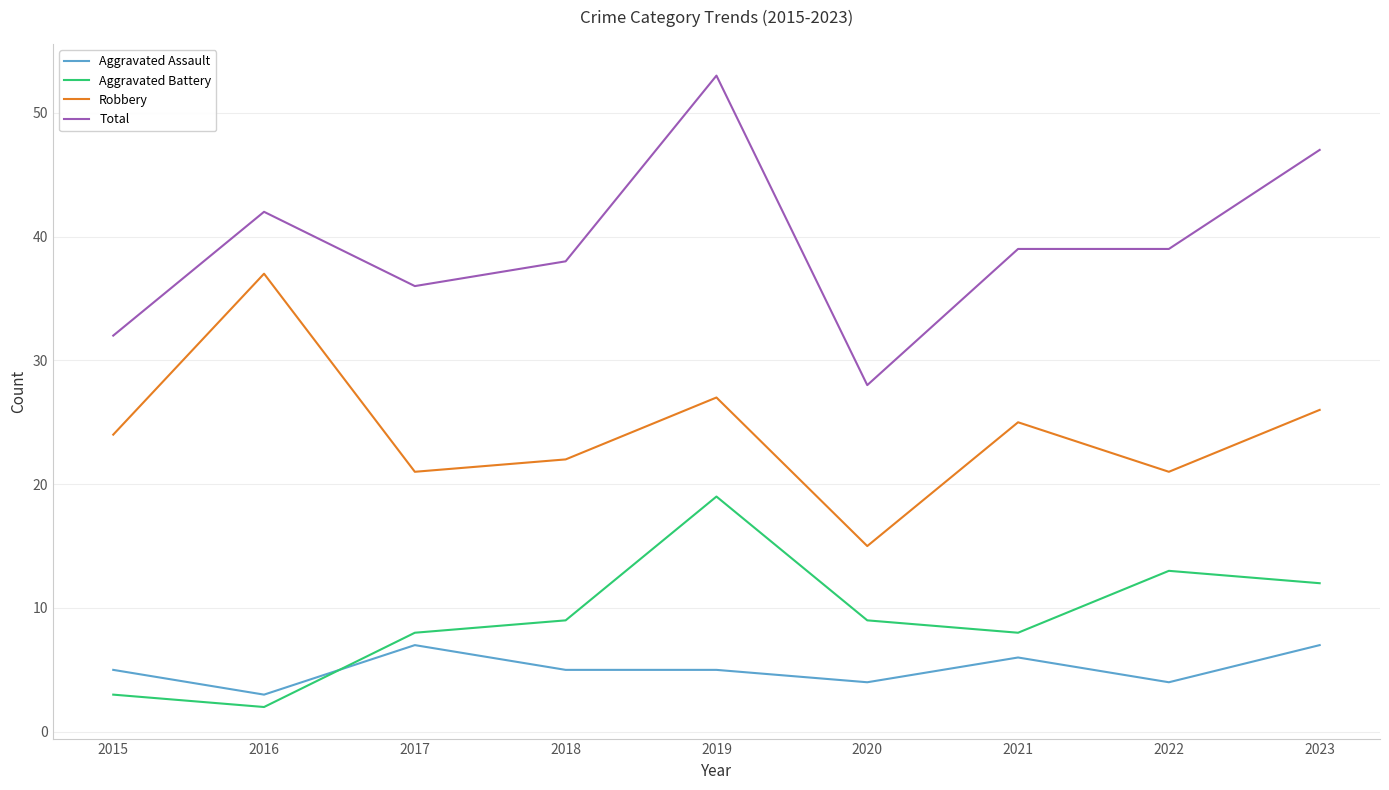

True or false: Aggravated Assault and Total cross at least once.

False